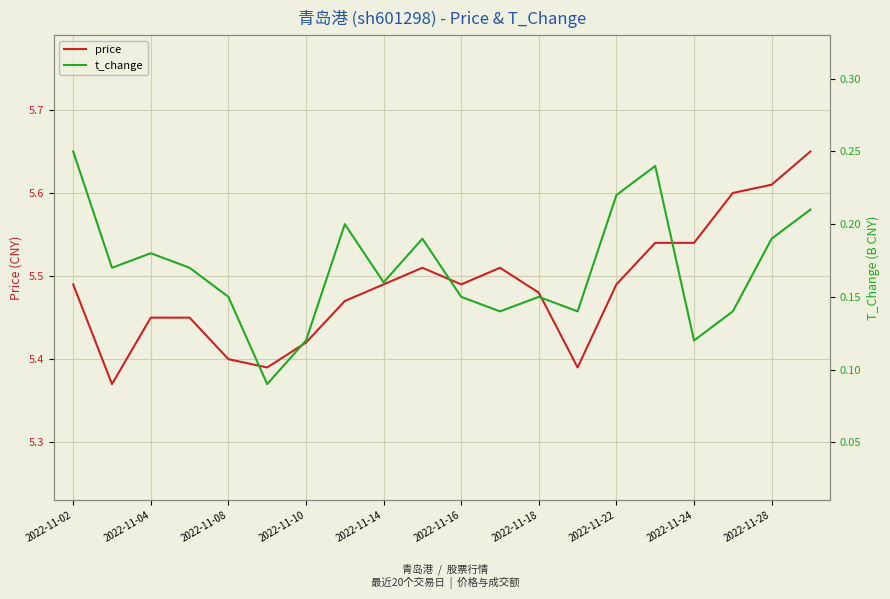

The value of price at 2022-11-10 is 2.7. True or false?

False